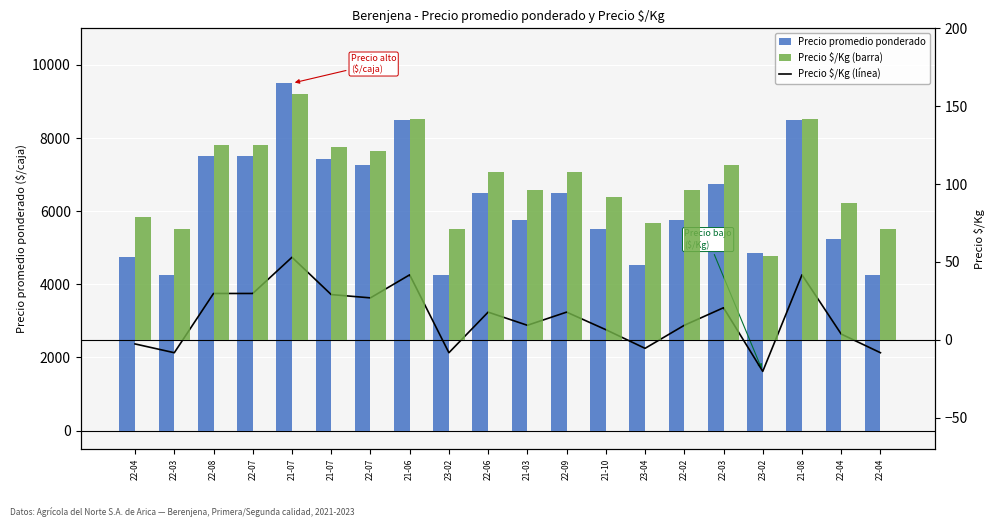

At how many categories does at least one series exceed 4776?

15